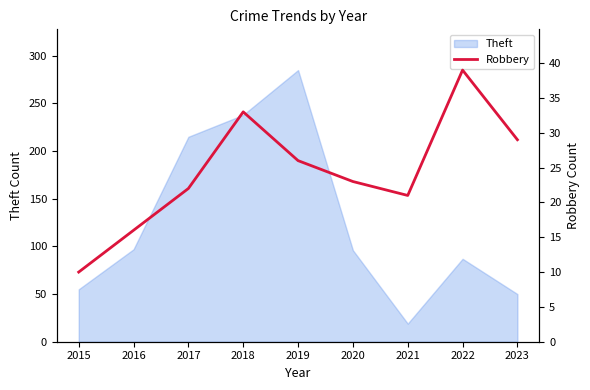

True or false: Theft has a value of 312 at 2017.

False